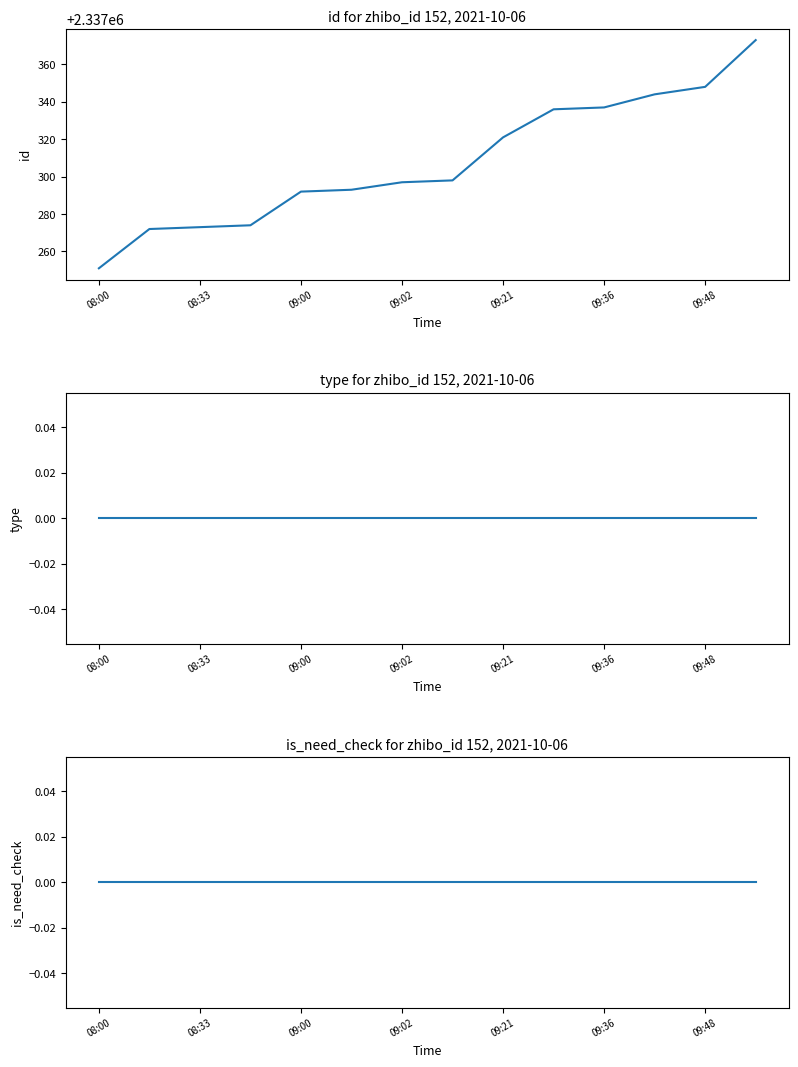

What is the label of the 14th point from the right?

08:00